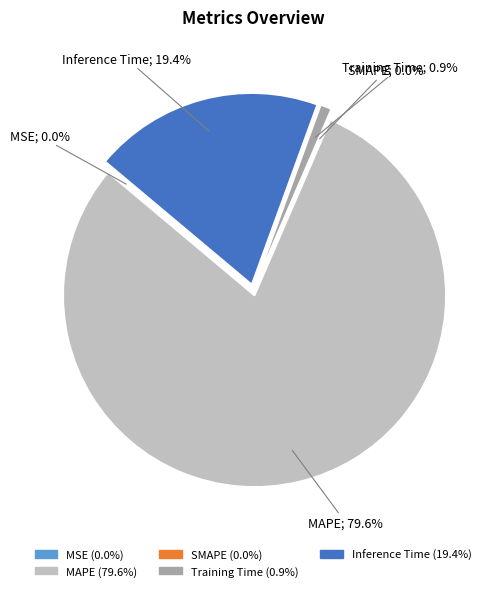

Is it true that MSE is 0% of the pie?

True